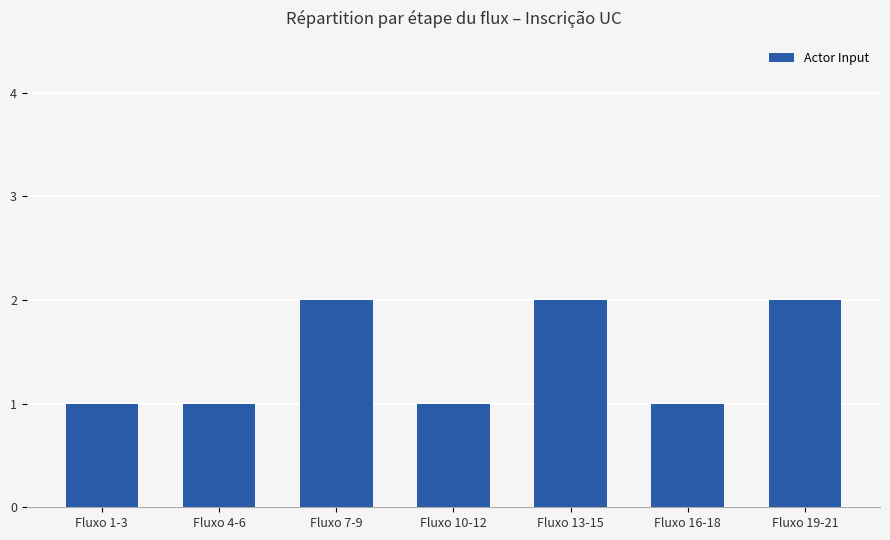

What is the ratio of the value at Fluxo 13-15 to the value at Fluxo 19-21?

1.0